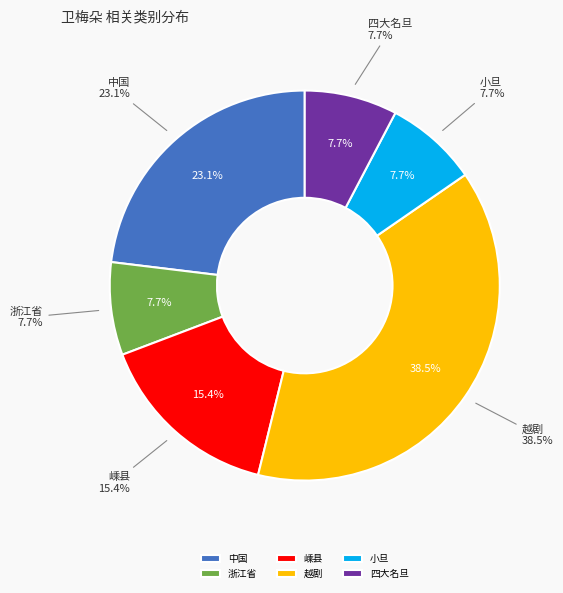

Does 中国 represent more than half of the total?

No